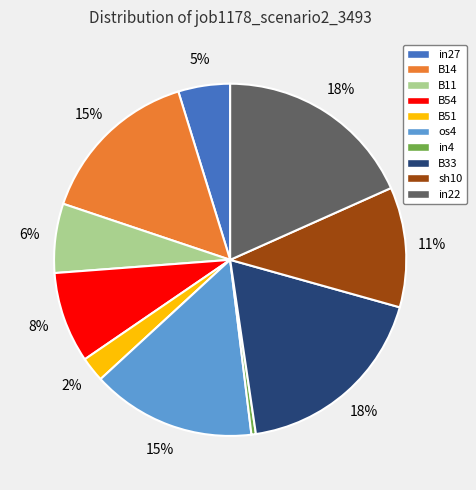

How many slices are in this pie chart?

10